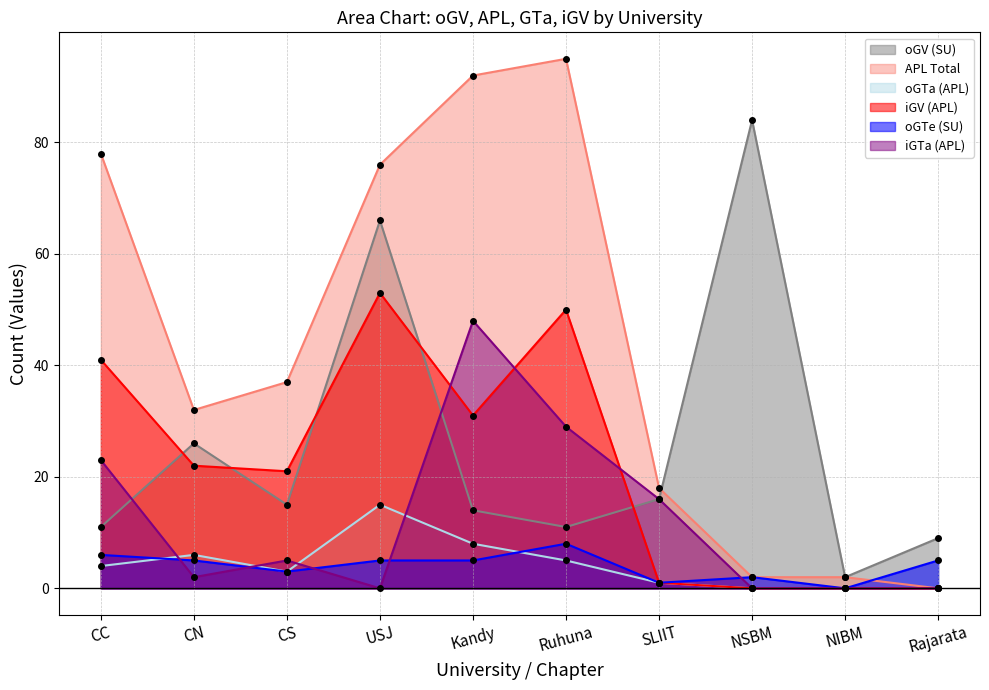

What is the label of the 6th point from the left?

Ruhuna